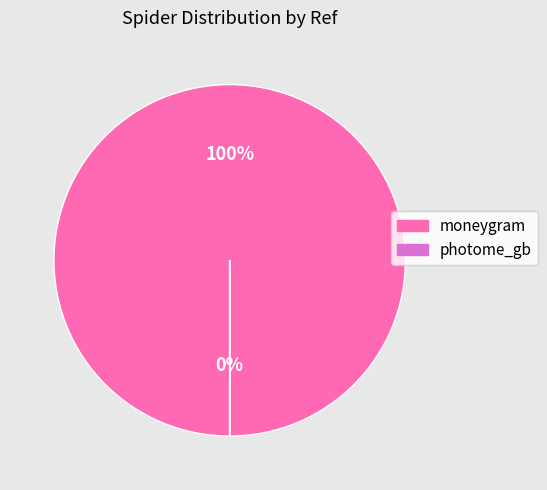

Is there a majority slice in this chart?

Yes